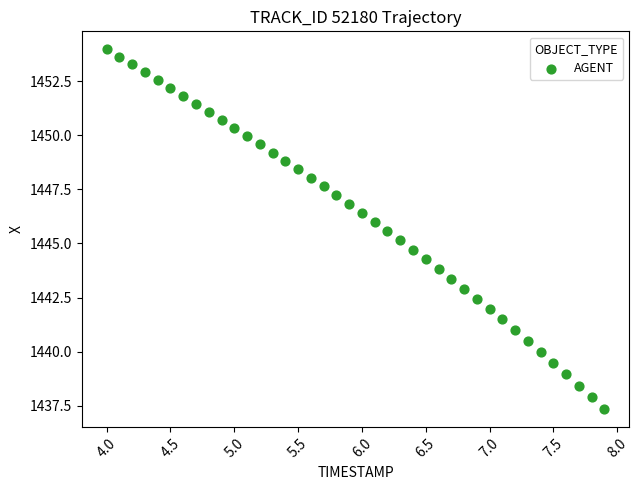

What is the range of X values (max minus min)?

3.9